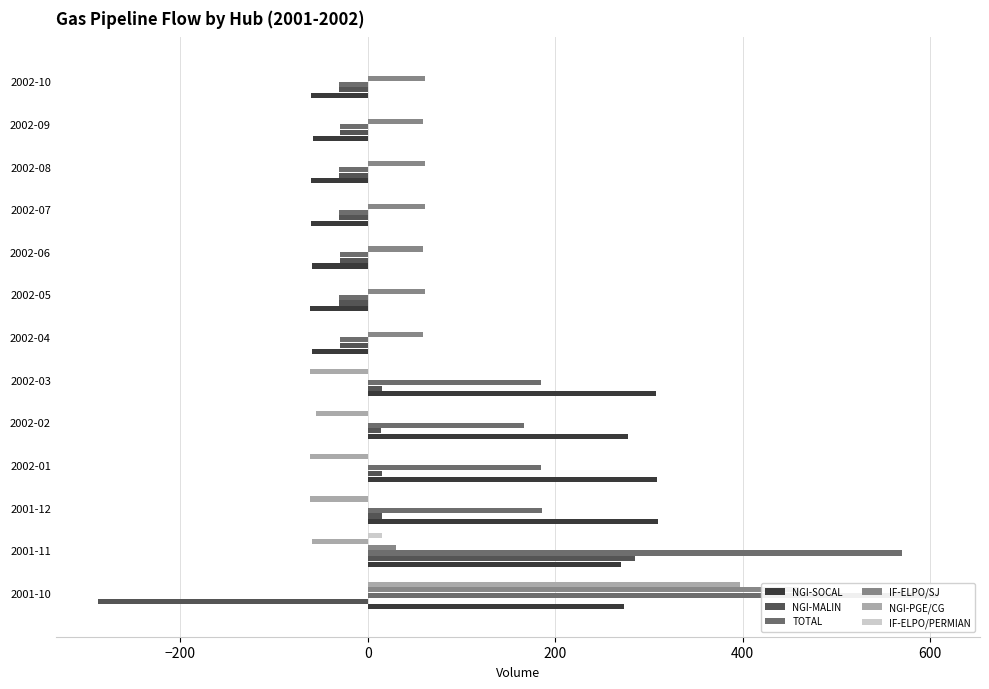

At how many categories does at least one series exceed -241?

13